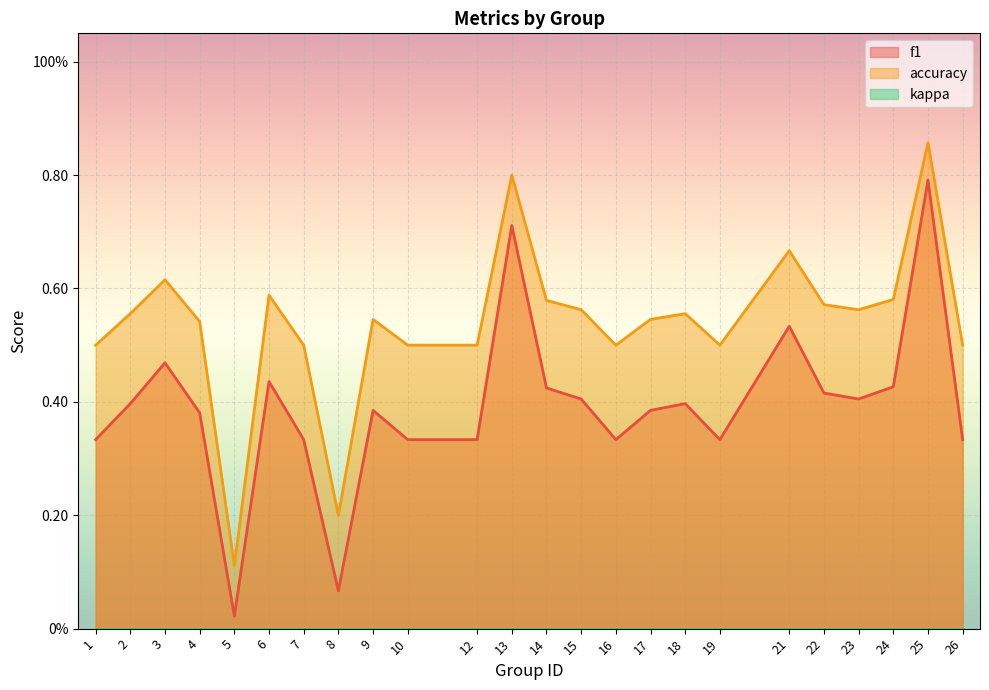

Which series has the widest spread of values?

f1